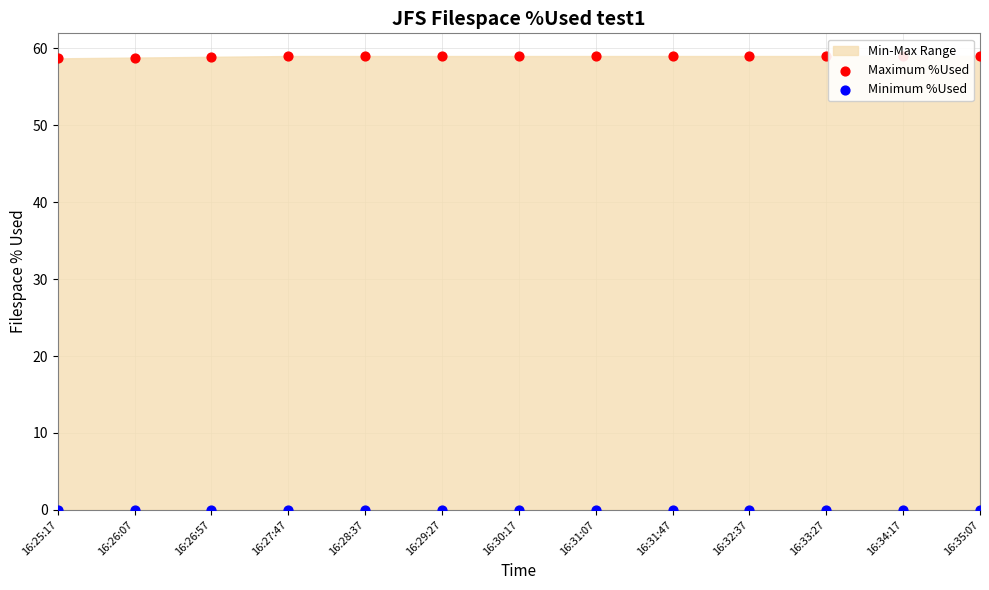

Which series contains the highest Y value?

Maximum %Used